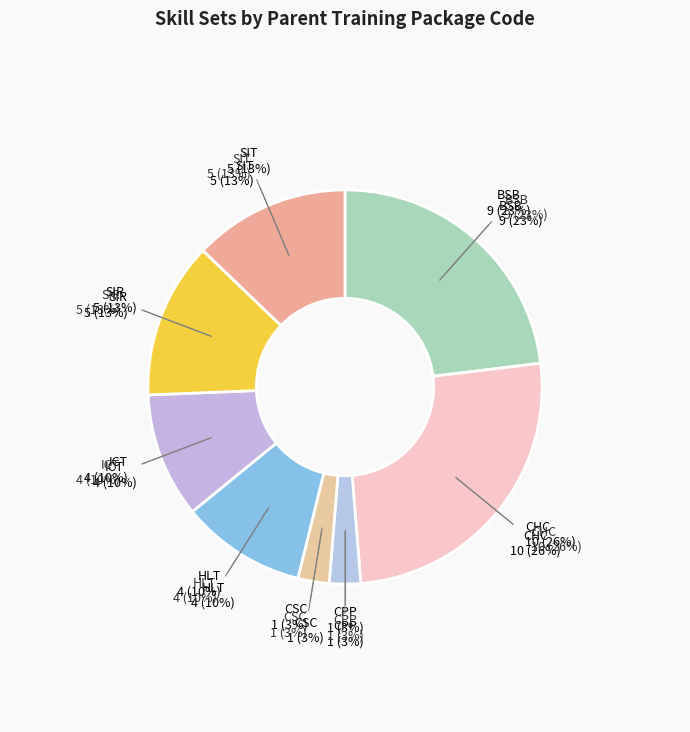

Is there a majority slice in this chart?

No